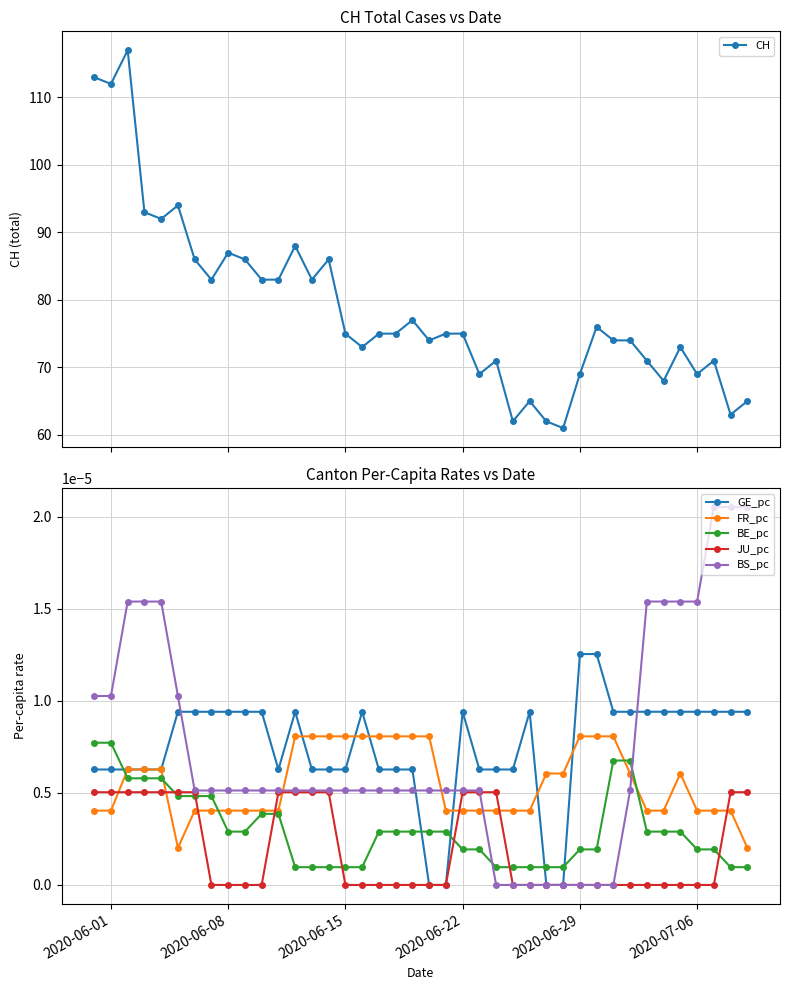

Is this an area chart (filled region under the line)?

No